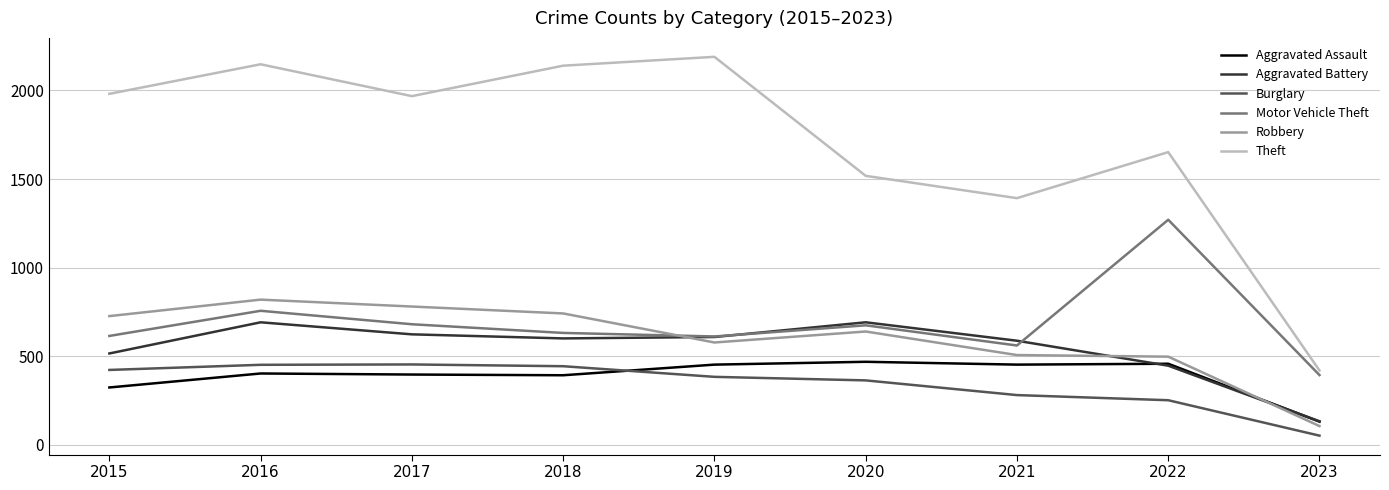

What is the greatest value displayed?

2190